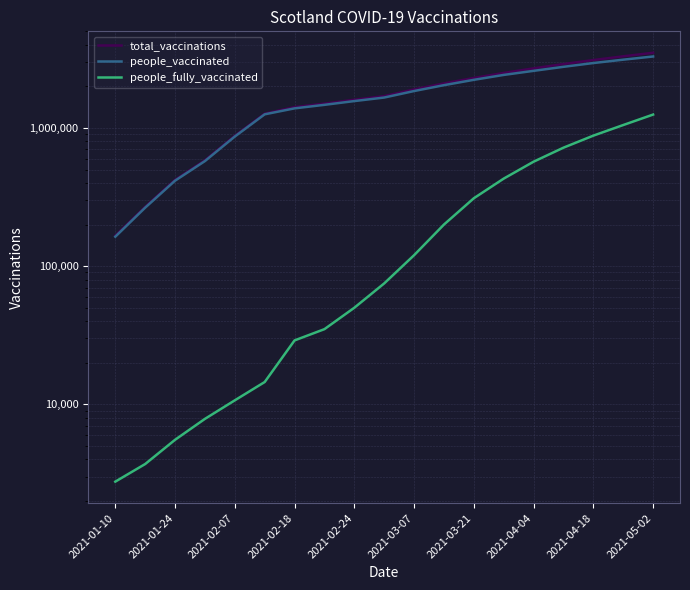

The value of total_vaccinations at 2021-01-10 is 286564. True or false?

False